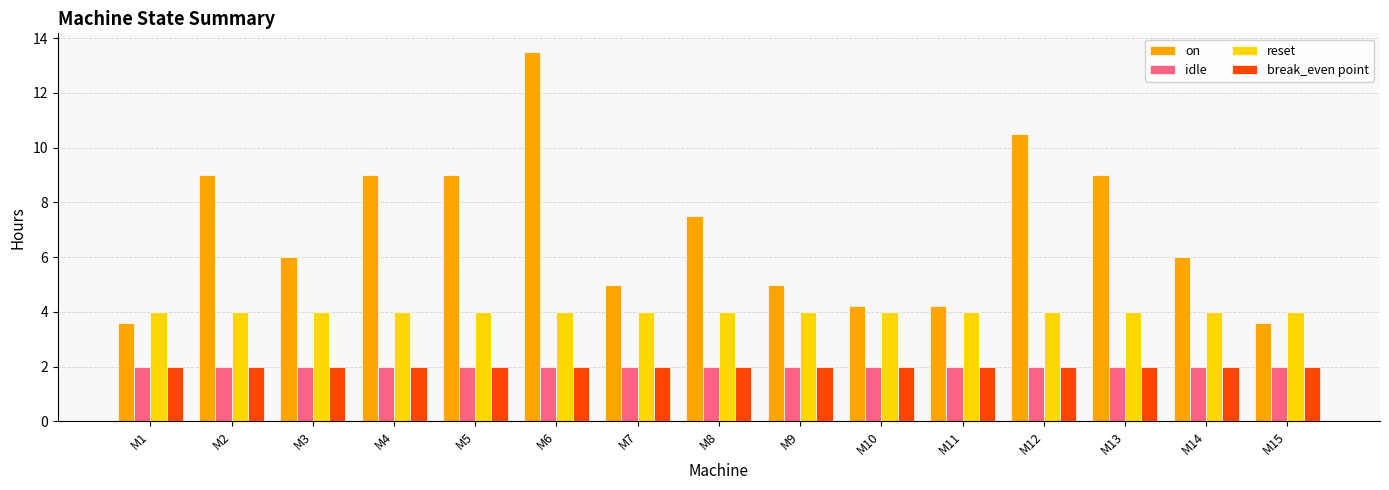

True or false: on has a value of 1.5 at M11.

False